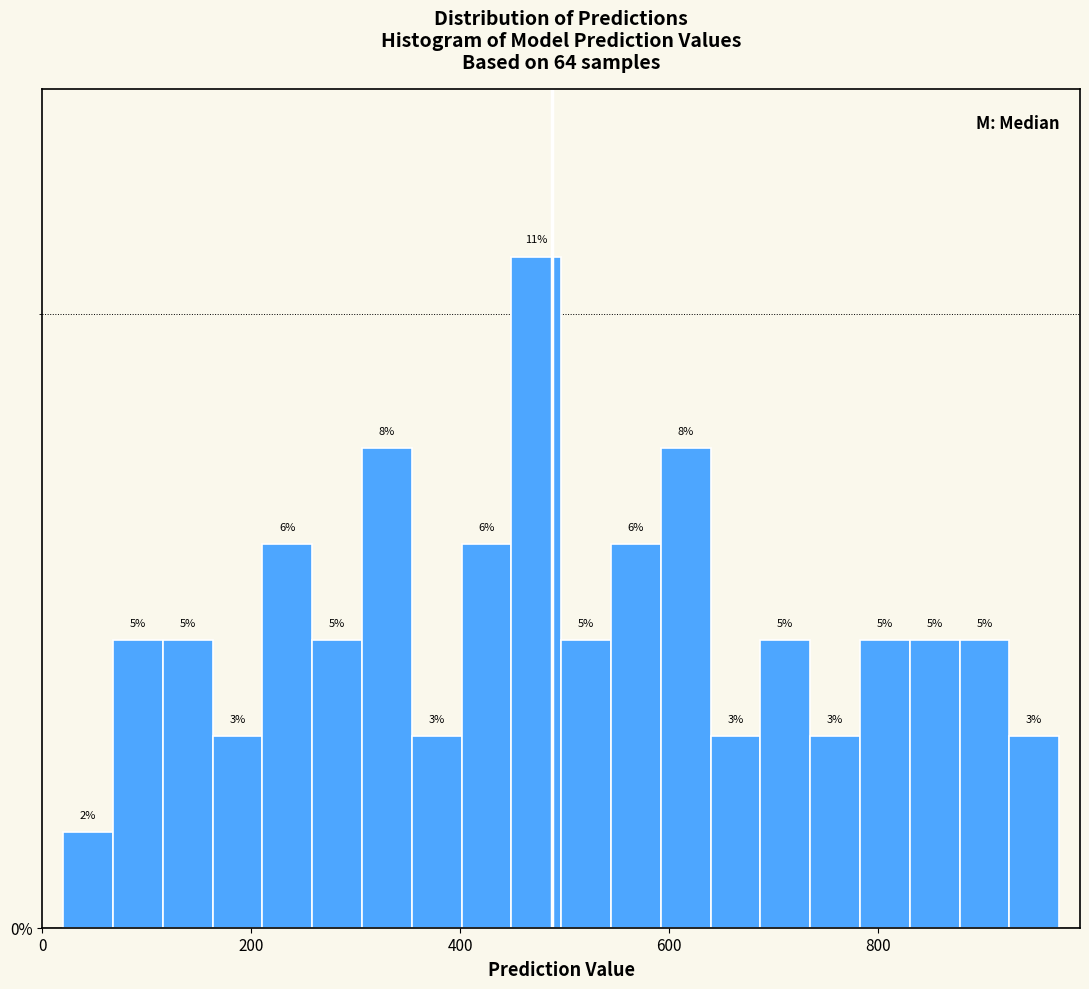

Read against the x-axis, roughly where is the centre of the tallest bar?

480